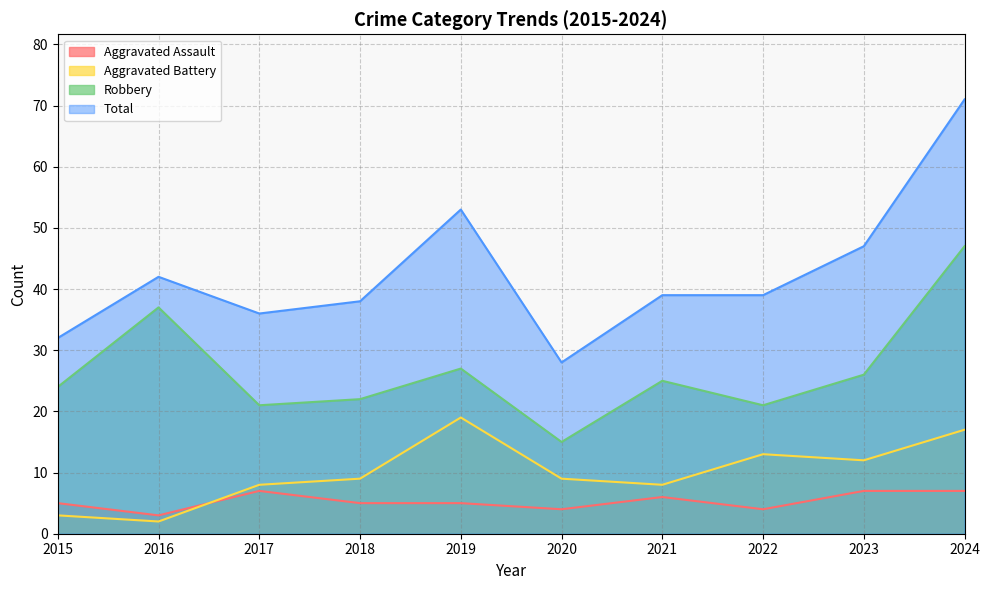

At how many categories does at least one series exceed 41?

4